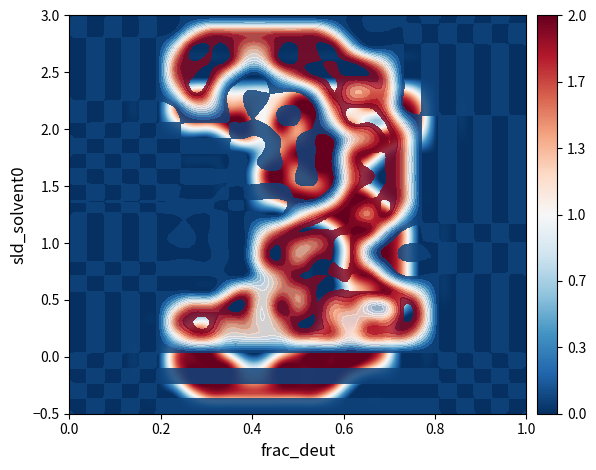

Reading left to right, transcribe all the data shown in this chart.

row_0: 0=0.0	1=0.0	2=0.0	3=0.0	4=0.0	5=0.0	6=0.0	7=0.0	8=0.0	9=0.0	10=0.0	11=0.0	12=0.0	13=0.0	14=0.0	15=0.0	16=0.0	17=0.0	18=0.0	19=0.0	20=0.0	21=0.0	22=0.0	23=0.0	24=0.0	25=0.0	26=0.0
row_1: 0=0.0	1=0.0	2=0.0	3=0.0	4=0.0	5=0.0	6=0.0	7=0.0	8=0.0	9=0.0	10=0.0	11=0.0	12=0.0	13=0.0	14=0.0	15=0.0	16=0.0	17=0.0	18=0.0	19=0.0	20=0.0	21=0.0	22=0.0	23=0.0	24=0.0	25=0.0	26=0.0
row_2: 0=0.0	1=0.0	2=0.0	3=0.0	4=0.0	5=0.0	6=0.0	7=0.0	8=0.0	9=0.0	10=0.0	11=0.0	12=0.0	13=0.0	14=0.0	15=0.0	16=0.0	17=0.0	18=0.0	19=0.0	20=0.0	21=0.0	22=0.0	23=0.0	24=0.0	25=0.0	26=0.0
row_3: 0=0.0	1=0.0	2=0.0	3=0.0	4=0.0	5=0.0	6=0.0	7=0.0	8=0.0	9=0.0	10=0.0	11=0.0	12=0.0	13=0.0	14=0.0	15=0.0	16=0.0	17=0.0	18=0.0	19=0.0	20=0.0	21=0.0	22=0.0	23=0.0	24=0.0	25=0.0	26=0.0
row_4: 0=0.0	1=0.0	2=0.0	3=0.0	4=0.0	5=0.0	6=0.0	7=0.0	8=0.0	9=0.0	10=0.0	11=0.0	12=0.0	13=0.0	14=0.0	15=0.0	16=0.0	17=0.0	18=0.0	19=0.0	20=0.0	21=0.0	22=0.0	23=0.0	24=0.0	25=0.0	26=0.0
row_5: 0=0.0	1=0.0	2=0.0	3=0.0	4=0.0	5=0.0	6=0.8	7=1.5	8=1.5	9=1.0	10=1.0	11=1.0	12=1.0	13=1.5	14=1.5	15=1.5	16=1.0	17=1.5	18=1.5	19=1.5	20=0.8	21=0.0	22=0.0	23=0.0	24=0.0	25=0.0	26=0.0
row_6: 0=0.0	1=0.0	2=0.0	3=0.0	4=0.0	5=0.0	6=1.5	7=2.0	8=2.0	9=1.5	10=1.5	11=1.0	12=1.5	13=2.0	14=2.0	15=1.5	16=1.0	17=1.5	18=1.5	19=2.0	20=1.5	21=0.0	22=0.0	23=0.0	24=0.0	25=0.0	26=0.0
row_7: 0=0.0	1=0.0	2=0.0	3=0.0	4=0.0	5=0.0	6=0.8	7=1.5	8=1.5	9=2.0	10=2.0	11=1.0	12=2.0	13=1.5	14=2.0	15=1.5	16=1.5	17=0.8	18=0.8	19=2.0	20=1.5	21=0.0	22=0.0	23=0.0	24=0.0	25=0.0	26=0.0
row_8: 0=0.0	1=0.0	2=0.0	3=0.0	4=0.0	5=0.0	6=0.0	7=0.0	8=0.0	9=0.8	10=1.5	11=1.0	12=1.5	13=1.5	14=2.0	15=2.0	16=2.0	17=2.0	18=2.0	19=1.5	20=0.8	21=0.0	22=0.0	23=0.0	24=0.0	25=0.0	26=0.0
row_9: 0=0.0	1=0.0	2=0.0	3=0.0	4=0.0	5=0.0	6=0.0	7=0.0	8=0.0	9=0.0	10=0.0	11=0.8	12=1.5	13=2.0	14=2.0	15=2.0	16=2.0	17=2.0	18=0.8	19=0.0	20=0.0	21=0.0	22=0.0	23=0.0	24=0.0	25=0.0	26=0.0
row_10: 0=0.0	1=0.0	2=0.0	3=0.0	4=0.0	5=0.0	6=0.0	7=0.0	8=0.0	9=0.0	10=0.0	11=1.5	12=2.0	13=1.5	14=2.0	15=2.0	16=2.0	17=0.8	18=0.0	19=0.0	20=0.0	21=0.0	22=0.0	23=0.0	24=0.0	25=0.0	26=0.0
row_11: 0=0.0	1=0.0	2=0.0	3=0.0	4=0.0	5=0.0	6=0.0	7=0.0	8=0.0	9=0.0	10=0.0	11=1.5	12=2.0	13=1.5	14=1.5	15=2.0	16=2.0	17=0.8	18=0.0	19=0.0	20=0.0	21=0.0	22=0.0	23=0.0	24=0.0	25=0.0	26=0.0
row_12: 0=0.0	1=0.0	2=0.0	3=0.0	4=0.0	5=0.0	6=0.0	7=0.0	8=0.0	9=0.0	10=0.0	11=0.8	12=1.5	13=2.0	14=2.0	15=2.0	16=2.0	17=2.0	18=0.8	19=0.0	20=0.0	21=0.0	22=0.0	23=0.0	24=0.0	25=0.0	26=0.0
row_13: 0=0.0	1=0.0	2=0.0	3=0.0	4=0.0	5=0.0	6=0.0	7=0.0	8=0.0	9=0.0	10=0.0	11=0.0	12=0.0	13=0.8	14=1.5	15=2.0	16=2.0	17=1.5	18=2.0	19=0.8	20=0.0	21=0.0	22=0.0	23=0.0	24=0.0	25=0.0	26=0.0
row_14: 0=0.0	1=0.0	2=0.0	3=0.0	4=0.0	5=0.0	6=0.0	7=0.0	8=0.0	9=0.0	10=0.0	11=0.0	12=0.0	13=0.0	14=0.0	15=0.8	16=2.0	17=2.0	18=2.0	19=1.5	20=0.0	21=0.0	22=0.0	23=0.0	24=0.0	25=0.0	26=0.0
row_15: 0=0.0	1=0.0	2=0.0	3=0.0	4=0.0	5=0.0	6=0.0	7=0.0	8=0.0	9=0.0	10=0.0	11=0.0	12=0.0	13=0.0	14=0.0	15=0.0	16=1.5	17=2.0	18=2.0	19=1.5	20=0.0	21=0.0	22=0.0	23=0.0	24=0.0	25=0.0	26=0.0
row_16: 0=0.0	1=0.0	2=0.0	3=0.0	4=0.0	5=0.0	6=0.0	7=0.0	8=0.0	9=0.0	10=0.0	11=0.0	12=0.0	13=0.0	14=0.0	15=0.0	16=1.5	17=2.0	18=2.0	19=1.5	20=0.0	21=0.0	22=0.0	23=0.0	24=0.0	25=0.0	26=0.0
row_17: 0=0.0	1=0.0	2=0.0	3=0.0	4=0.0	5=0.0	6=0.0	7=0.0	8=0.0	9=0.0	10=0.0	11=0.0	12=0.0	13=0.0	14=0.0	15=0.0	16=1.5	17=2.0	18=2.0	19=1.5	20=0.0	21=0.0	22=0.0	23=0.0	24=0.0	25=0.0	26=0.0
row_18: 0=0.0	1=0.0	2=0.0	3=0.0	4=0.0	5=0.0	6=0.0	7=0.0	8=0.0	9=0.0	10=0.0	11=0.0	12=0.0	13=0.0	14=0.0	15=0.0	16=1.0	17=1.5	18=2.0	19=1.5	20=0.0	21=0.0	22=0.0	23=0.0	24=0.0	25=0.0	26=0.0
row_19: 0=0.0	1=0.0	2=0.0	3=0.0	4=0.0	5=0.0	6=0.0	7=0.0	8=0.0	9=0.0	10=0.0	11=0.0	12=0.0	13=0.0	14=0.0	15=0.8	16=2.0	17=2.0	18=2.0	19=0.8	20=0.0	21=0.0	22=0.0	23=0.0	24=0.0	25=0.0	26=0.0
row_20: 0=0.0	1=0.0	2=0.0	3=0.0	4=0.0	5=0.0	6=0.0	7=0.8	8=0.8	9=0.0	10=0.0	11=0.0	12=0.0	13=0.0	14=0.0	15=1.5	16=2.0	17=2.0	18=1.5	19=0.0	20=0.0	21=0.0	22=0.0	23=0.0	24=0.0	25=0.0	26=0.0
row_21: 0=0.0	1=0.0	2=0.0	3=0.0	4=0.0	5=0.0	6=0.8	7=2.0	8=1.5	9=0.0	10=0.0	11=0.0	12=0.0	13=0.0	14=0.8	15=2.0	16=1.5	17=1.5	18=1.5	19=0.0	20=0.0	21=0.0	22=0.0	23=0.0	24=0.0	25=0.0	26=0.0
row_22: 0=0.0	1=0.0	2=0.0	3=0.0	4=0.0	5=0.0	6=1.5	7=2.0	8=2.0	9=0.8	10=0.0	11=0.0	12=0.8	13=1.5	14=2.0	15=2.0	16=2.0	17=2.0	18=1.5	19=0.0	20=0.0	21=0.0	22=0.0	23=0.0	24=0.0	25=0.0	26=0.0
row_23: 0=0.0	1=0.0	2=0.0	3=0.0	4=0.0	5=0.0	6=1.5	7=2.0	8=2.0	9=2.0	10=1.0	11=1.0	12=2.0	13=2.0	14=2.0	15=2.0	16=2.0	17=1.5	18=0.8	19=0.0	20=0.0	21=0.0	22=0.0	23=0.0	24=0.0	25=0.0	26=0.0
row_24: 0=0.0	1=0.0	2=0.0	3=0.0	4=0.0	5=0.0	6=0.8	7=2.0	8=2.0	9=2.0	10=1.5	11=1.5	12=2.0	13=2.0	14=2.0	15=2.0	16=0.8	17=0.0	18=0.0	19=0.0	20=0.0	21=0.0	22=0.0	23=0.0	24=0.0	25=0.0	26=0.0
row_25: 0=0.0	1=0.0	2=0.0	3=0.0	4=0.0	5=0.0	6=0.0	7=0.8	8=1.5	9=1.5	10=1.5	11=1.5	12=1.5	13=1.5	14=1.5	15=0.8	16=0.0	17=0.0	18=0.0	19=0.0	20=0.0	21=0.0	22=0.0	23=0.0	24=0.0	25=0.0	26=0.0
row_26: 0=0.0	1=0.0	2=0.0	3=0.0	4=0.0	5=0.0	6=0.0	7=0.0	8=0.0	9=0.0	10=0.0	11=0.0	12=0.0	13=0.0	14=0.0	15=0.0	16=0.0	17=0.0	18=0.0	19=0.0	20=0.0	21=0.0	22=0.0	23=0.0	24=0.0	25=0.0	26=0.0